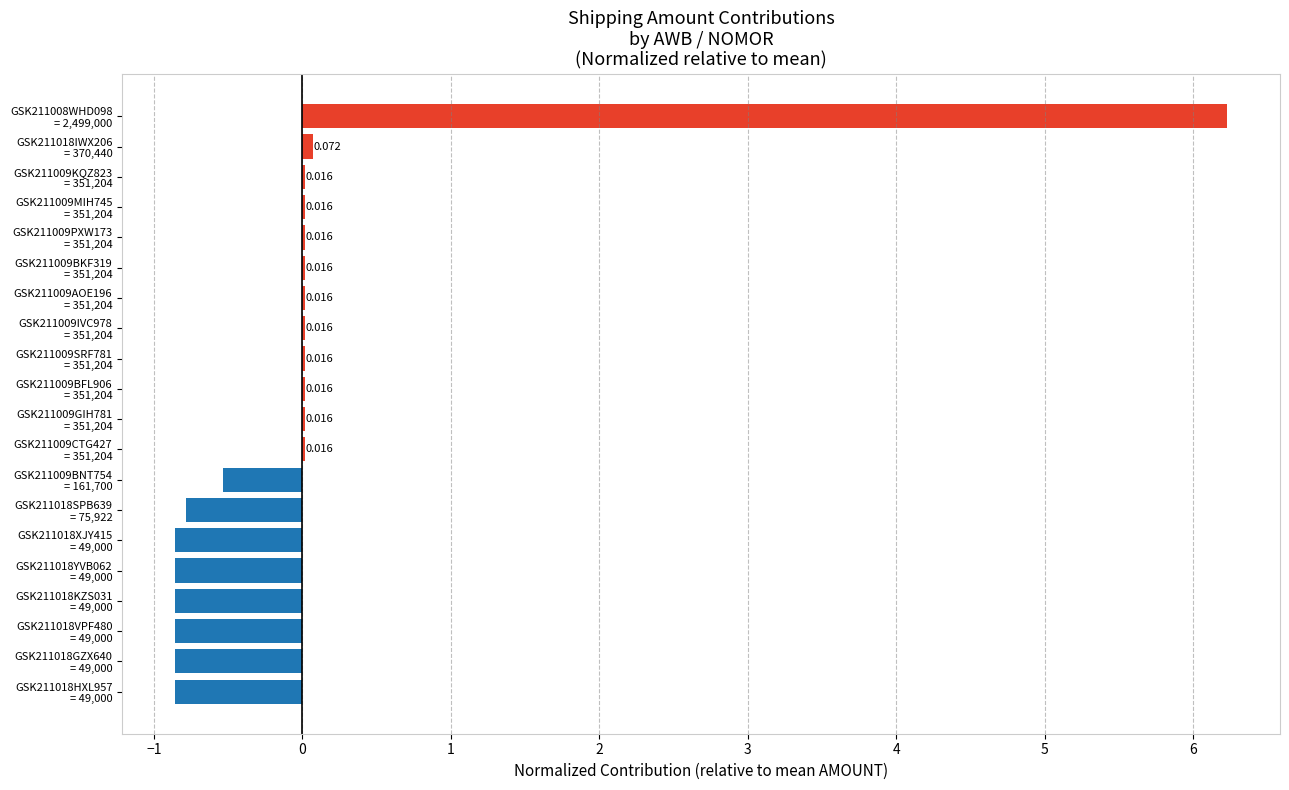

How many positive values are there?

12